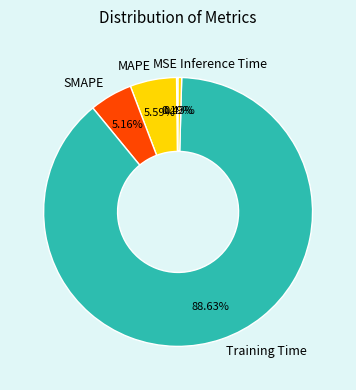

True or false: Inference Time accounts for 0% of the total.

True